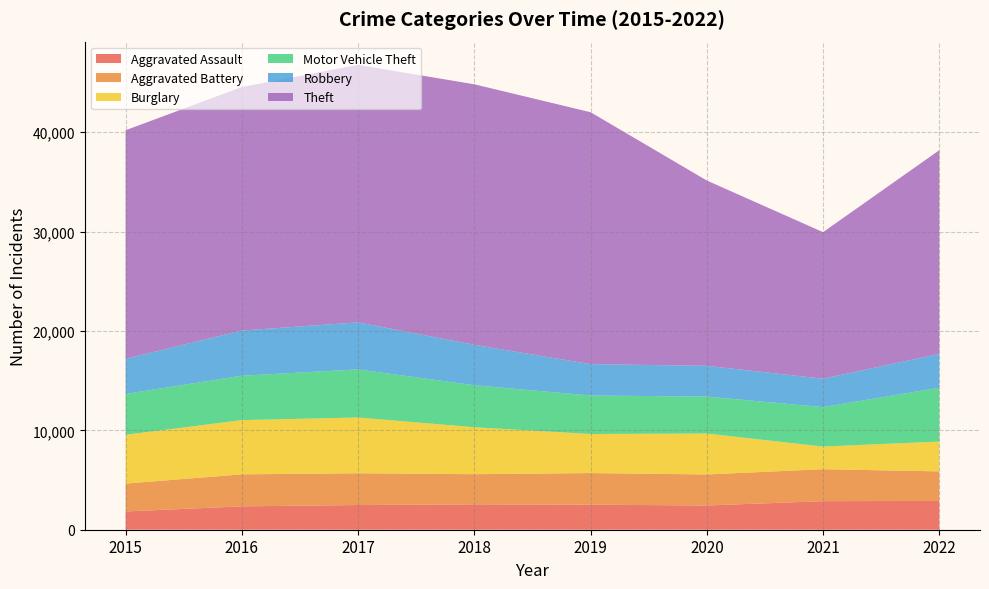

Reading left to right, transcribe all the data shown in this chart.

Aggravated Assault: 1838	2351	2485	2555	2523	2437	2873	2897
Aggravated Battery: 2806	3222	3199	3034	3178	3127	3218	2973
Burglary: 4912	5455	5611	4724	3931	4115	2279	3003
Motor Vehicle Theft: 4110	4472	4837	4226	3877	3716	3972	5419
Robbery: 3532	4547	4734	4068	3154	3098	2856	3407
Theft: 23003	24502	25913	26219	25352	18649	14747	20495